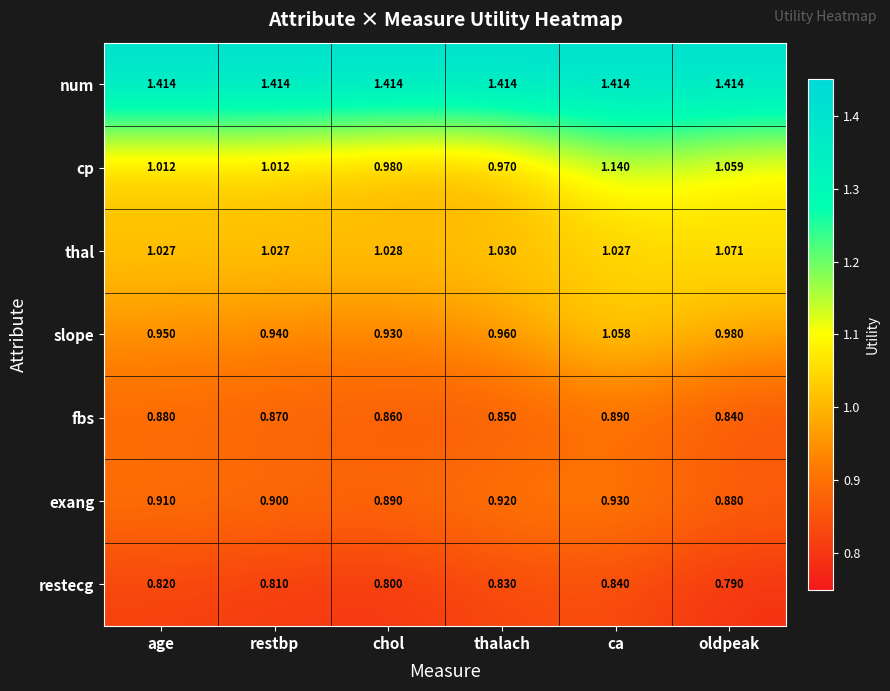

Where is restecg nearest to the value 0?

oldpeak